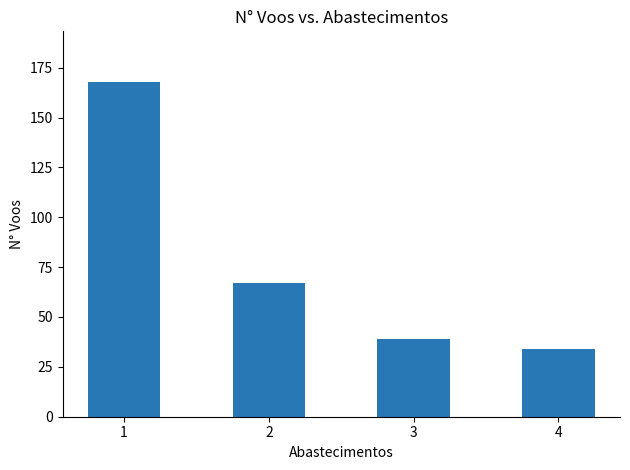

What is the difference between the second highest and second lowest values?

28